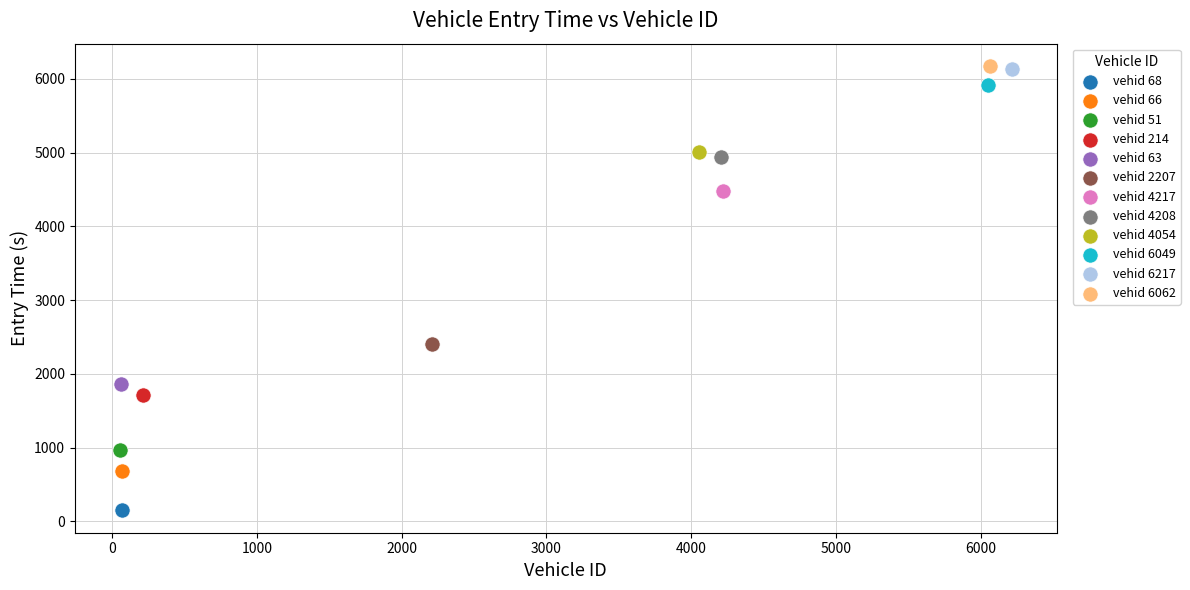

What are all the series names shown in the legend?

vehid 68, vehid 66, vehid 51, vehid 214, vehid 63, vehid 2207, vehid 4217, vehid 4208, vehid 4054, vehid 6049, vehid 6217, vehid 6062